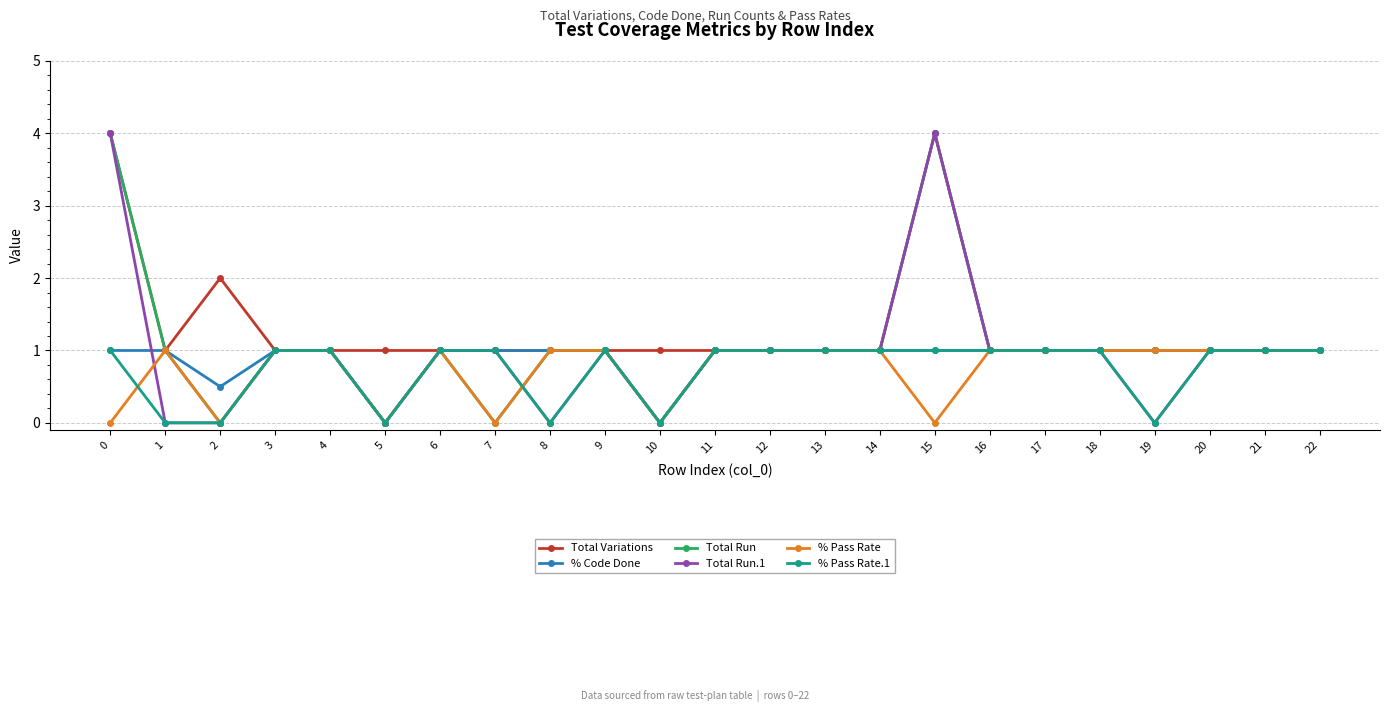

Count the number of data series in this chart.

6